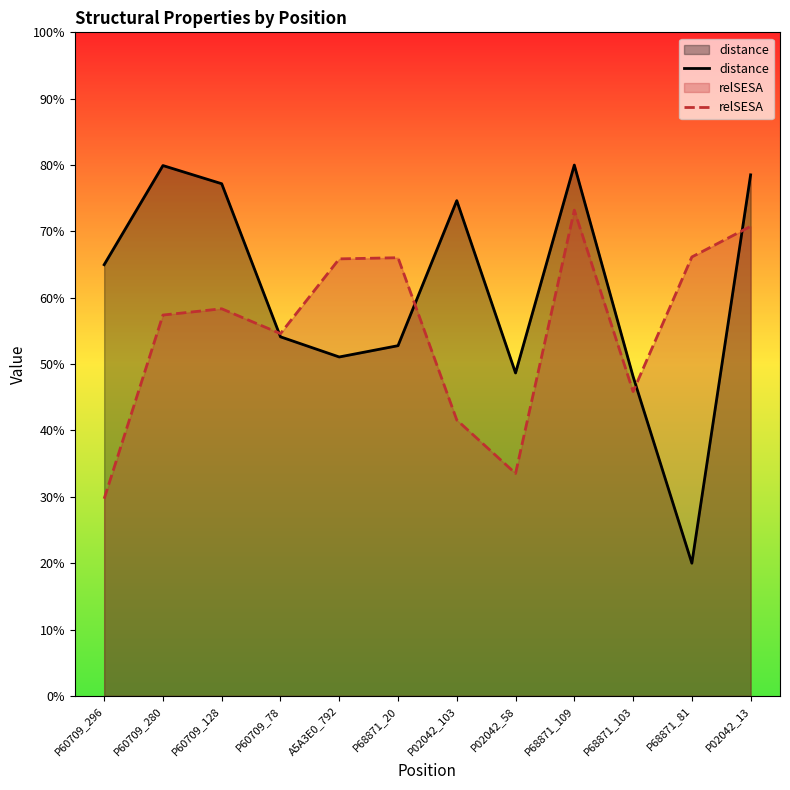

What position from the left is A5A3E0_792?

5